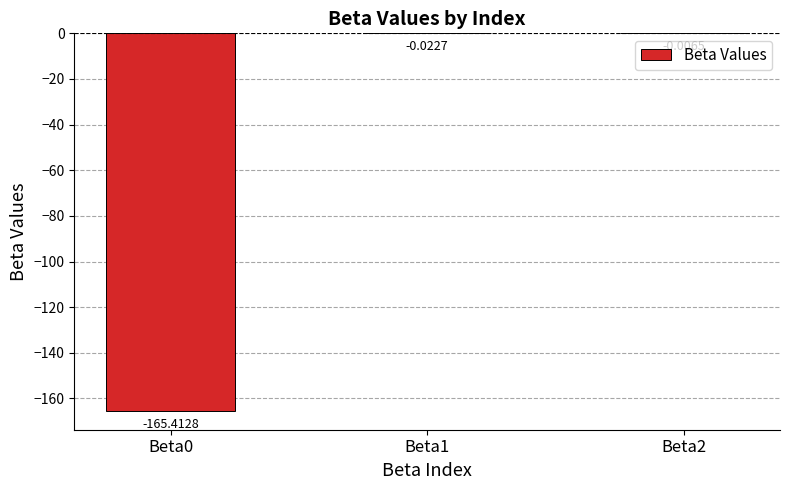

Between Beta0 and Beta1, which is larger?

Beta1